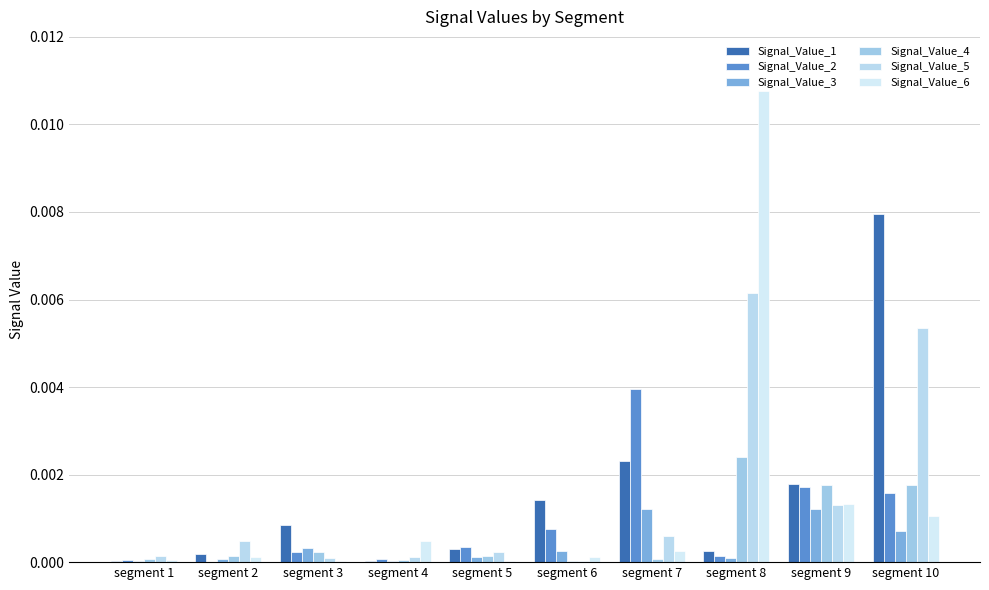

At how many categories does at least one series exceed 0?

10